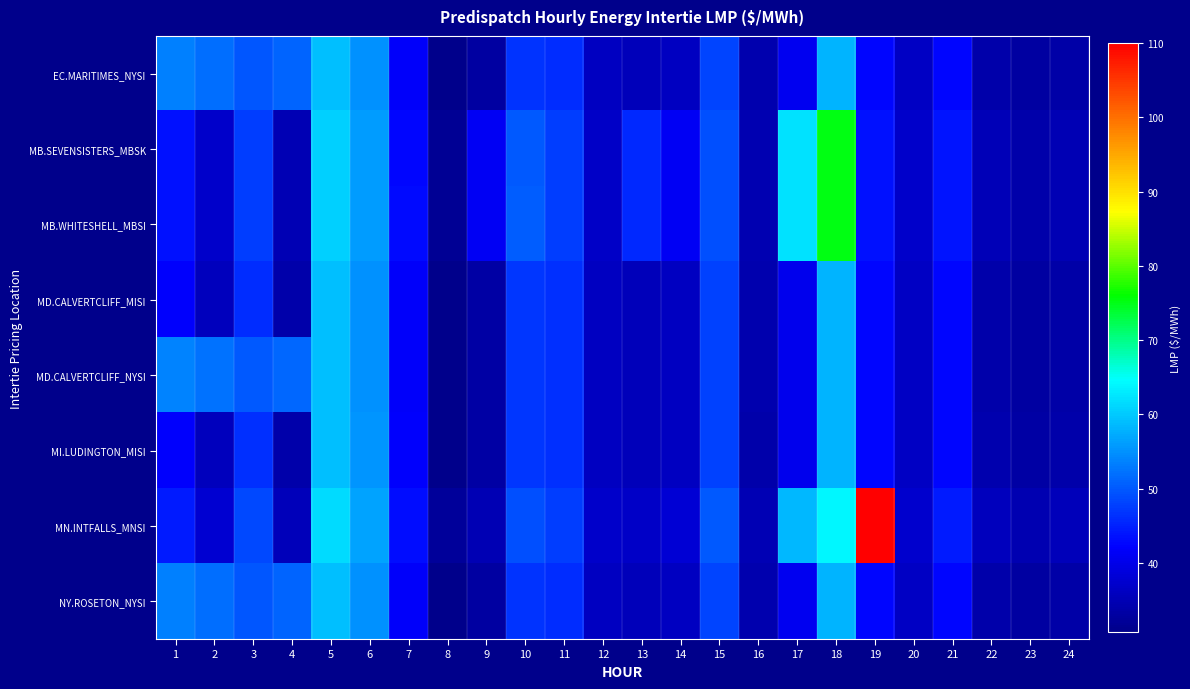

Rank the series by their maximum value, from highest to lowest.

MN.INTFALLS_MNSI, MB.SEVENSISTERS_MBSK, MB.WHITESHELL_MBSI, MD.CALVERTCLIFF_MISI, MD.CALVERTCLIFF_NYSI, MI.LUDINGTON_MISI, EC.MARITIMES_NYSI, NY.ROSETON_NYSI